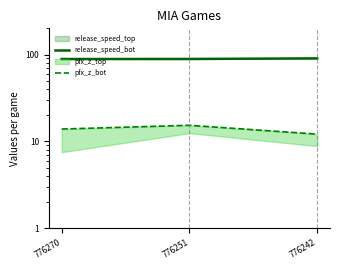

What is the sum of all release_speed_bot values?

267.8